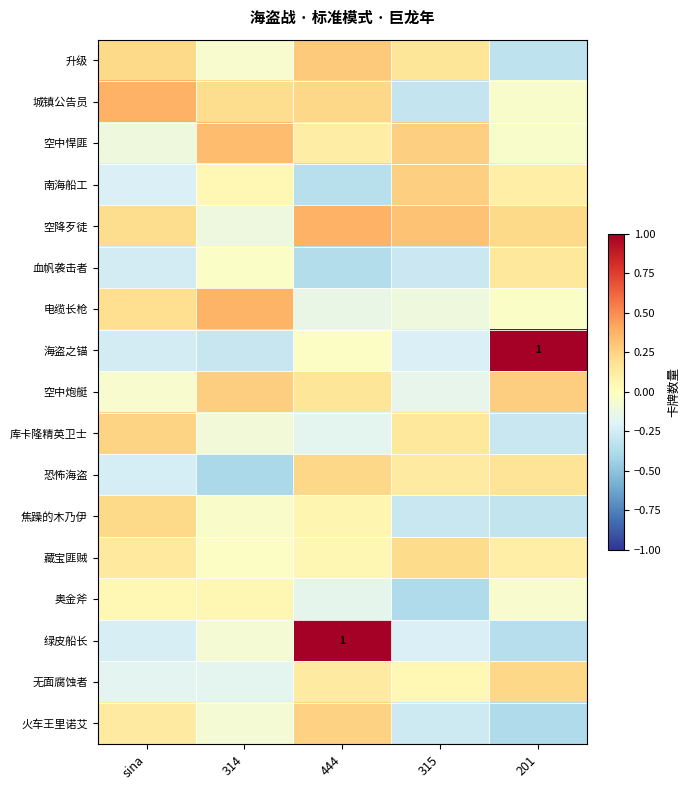

Between 314 and 315, which is larger?

315